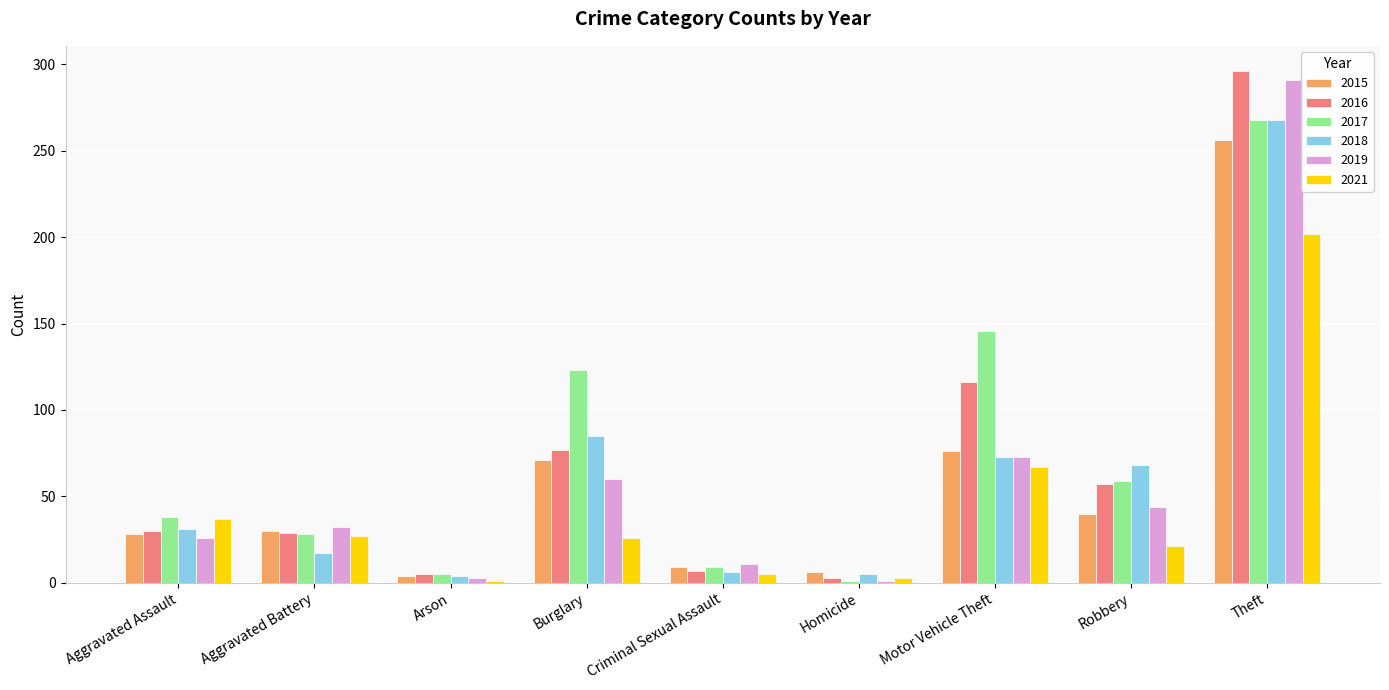

Which label corresponds to the largest value in the chart?

Theft